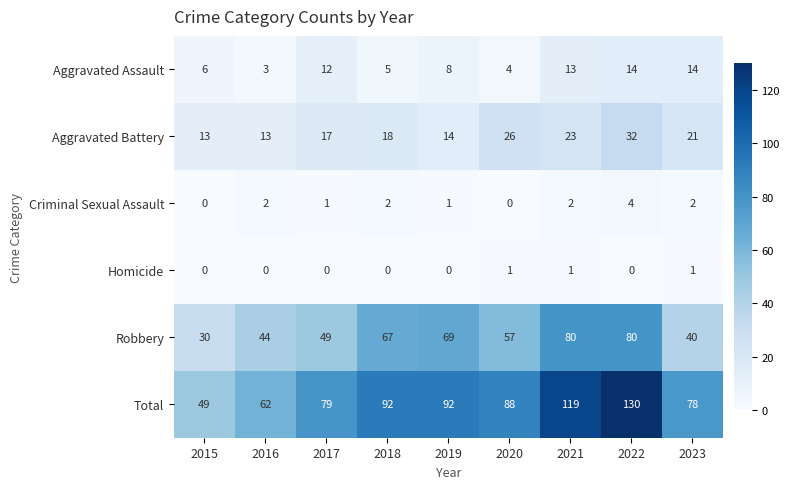

At which category is the sum across all series the highest?

2022